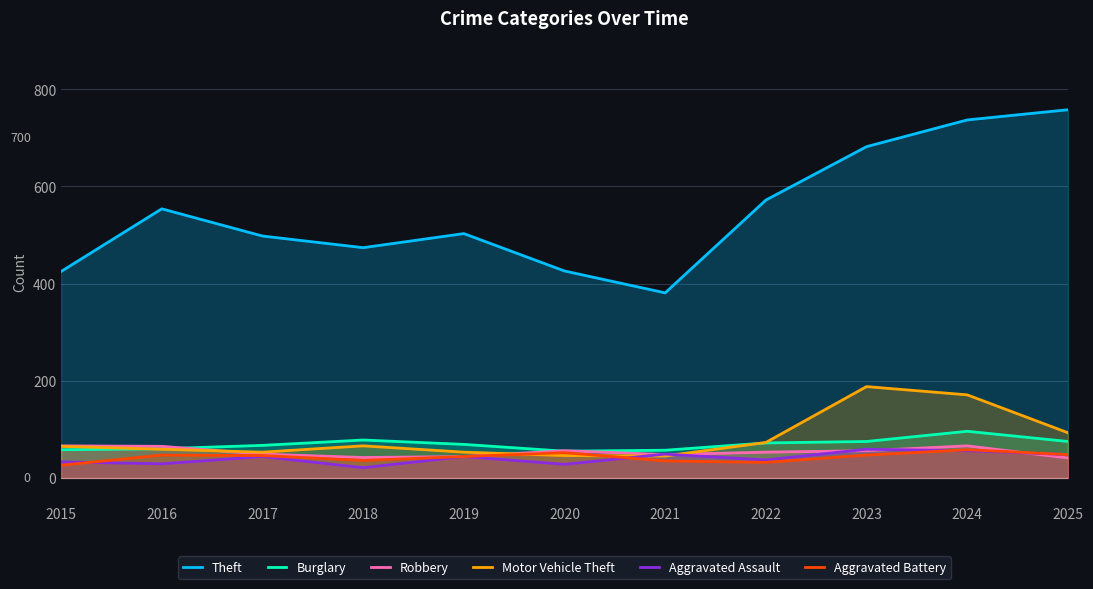

Reading right to left, list all the values displayed in this chart.

Theft: 2025=758	2024=737	2023=682	2022=572	2021=381	2020=426	2019=503	2018=474	2017=498	2016=554	2015=425
Burglary: 2025=75	2024=96	2023=75	2022=72	2021=57	2020=55	2019=69	2018=78	2017=67	2016=60	2015=58
Robbery: 2025=41	2024=66	2023=56	2022=53	2021=48	2020=56	2019=44	2018=42	2017=49	2016=65	2015=66
Motor Vehicle Theft: 2025=93	2024=171	2023=188	2022=73	2021=45	2020=46	2019=53	2018=66	2017=53	2016=59	2015=65
Aggravated Assault: 2025=48	2024=56	2023=59	2022=37	2021=49	2020=28	2019=44	2018=21	2017=44	2016=29	2015=33
Aggravated Battery: 2025=48	2024=58	2023=47	2022=32	2021=35	2020=52	2019=44	2018=36	2017=46	2016=47	2015=26